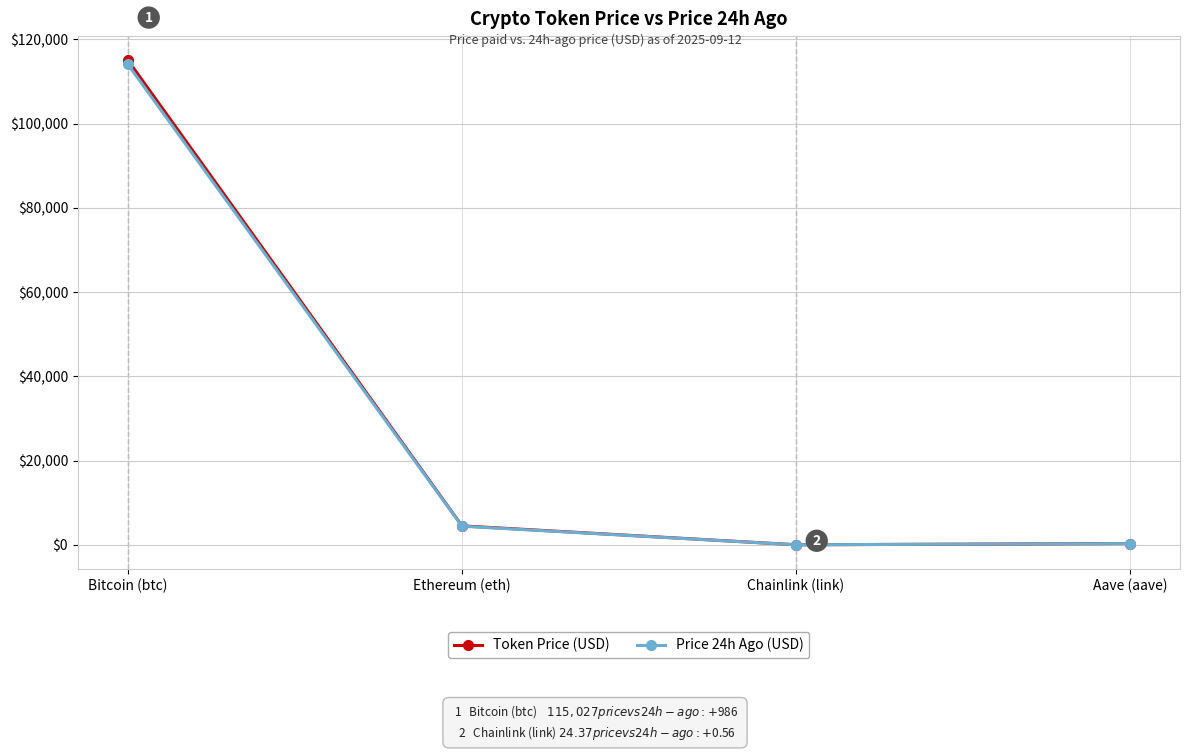

What is the value of the Price 24h Ago (USD) point at the 1st from the left?

114041.0